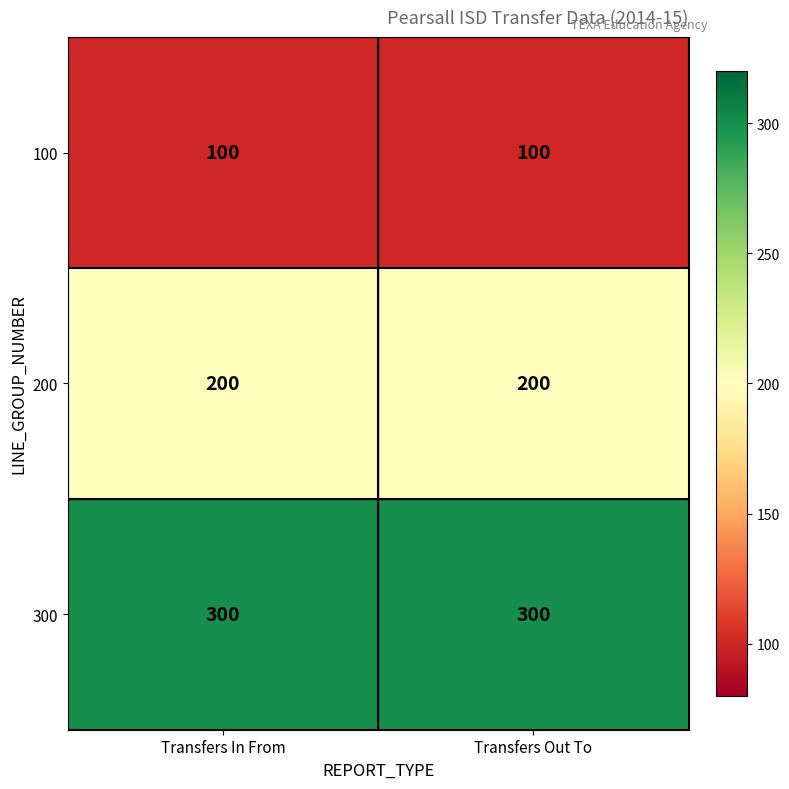

What is the maximum value shown in the chart?

300